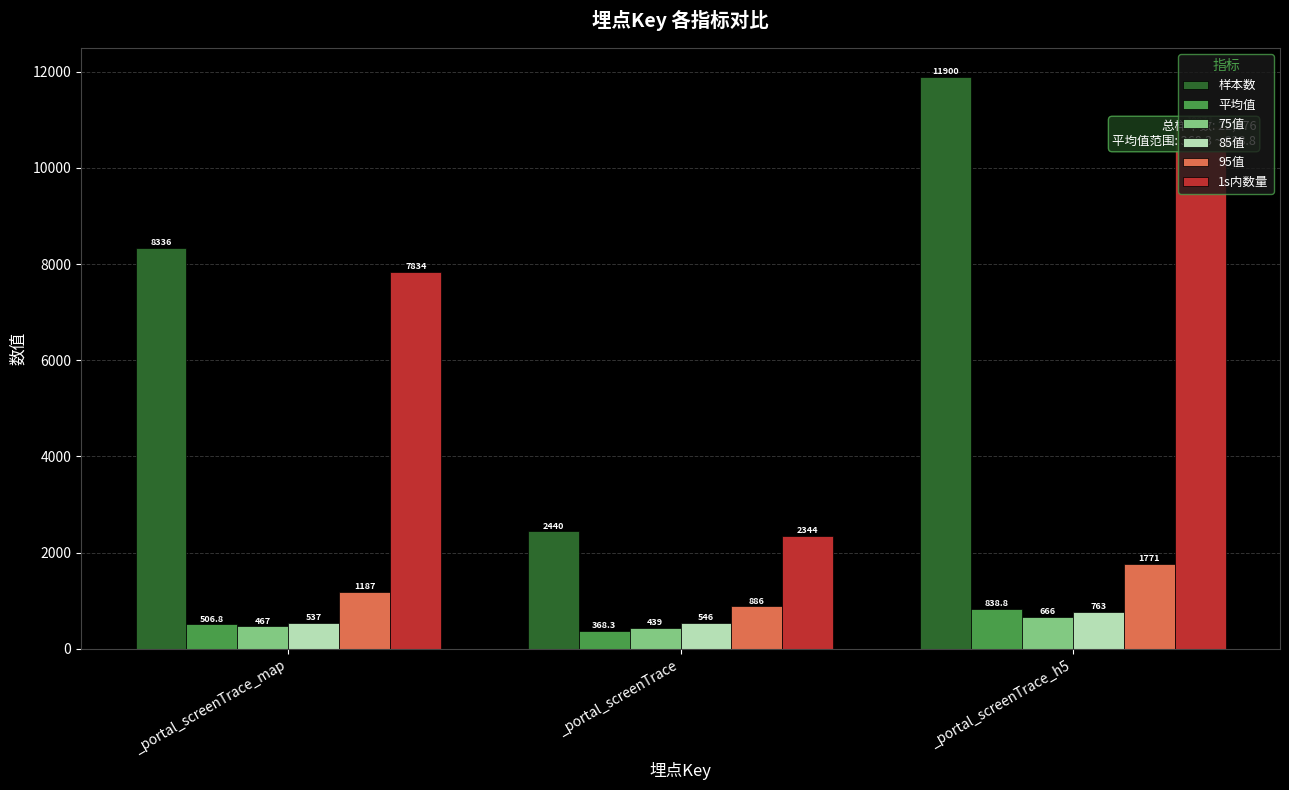

At _portal_screenTrace, list the series in order from largest to smallest.

样本数, 1s内数量, 95值, 85值, 75值, 平均值